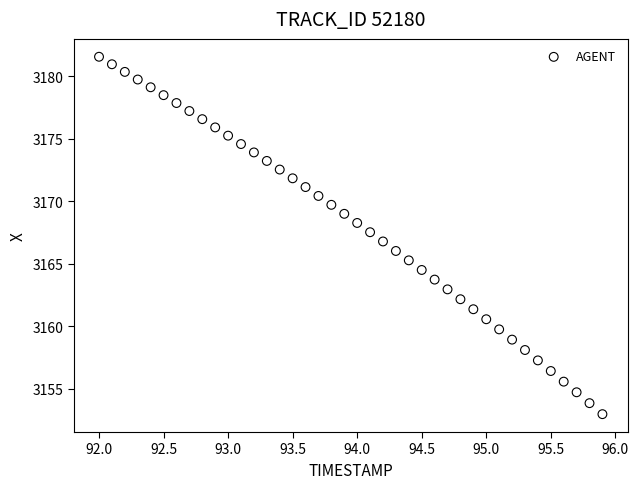

What is the range of X values (max minus min)?

3.9